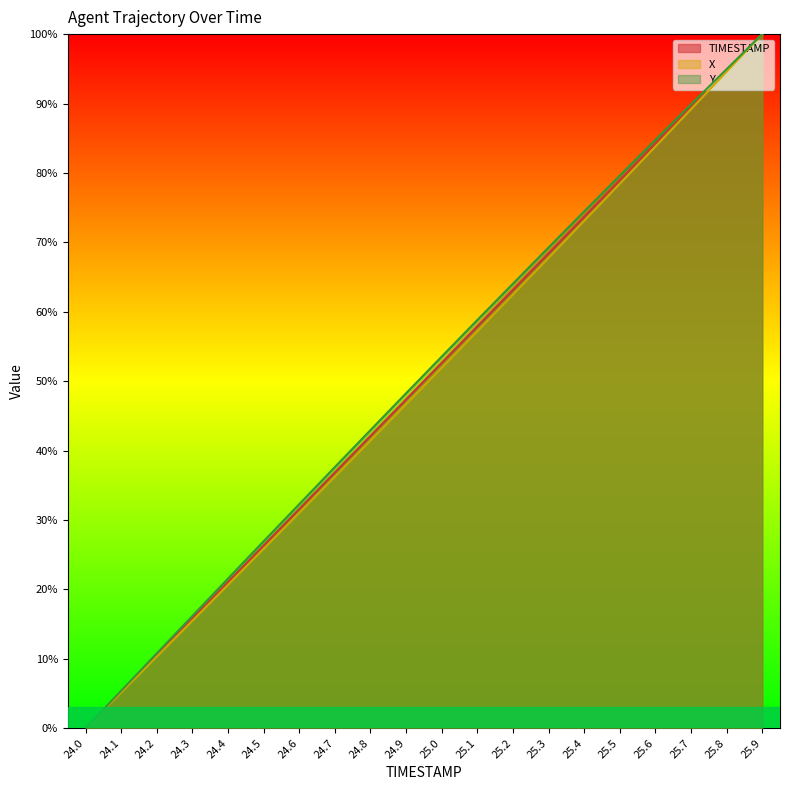

Reading right to left, extract all data points from this chart.

TIMESTAMP: 100.0	94.7	89.5	84.2	78.9	73.7	68.4	63.2	57.9	52.6	47.4	42.1	36.8	31.6	26.3	21.1	15.8	10.5	5.3	0.0
X: 100.0	94.6	89.2	83.8	78.4	73.1	67.8	62.5	57.2	51.9	46.7	41.4	36.2	31.0	25.8	20.7	15.5	10.3	5.2	0.0
Y: 100.0	94.9	89.9	84.8	79.6	74.4	69.3	64.0	58.8	53.5	48.3	42.9	37.6	32.3	26.9	21.6	16.2	10.8	5.4	0.0